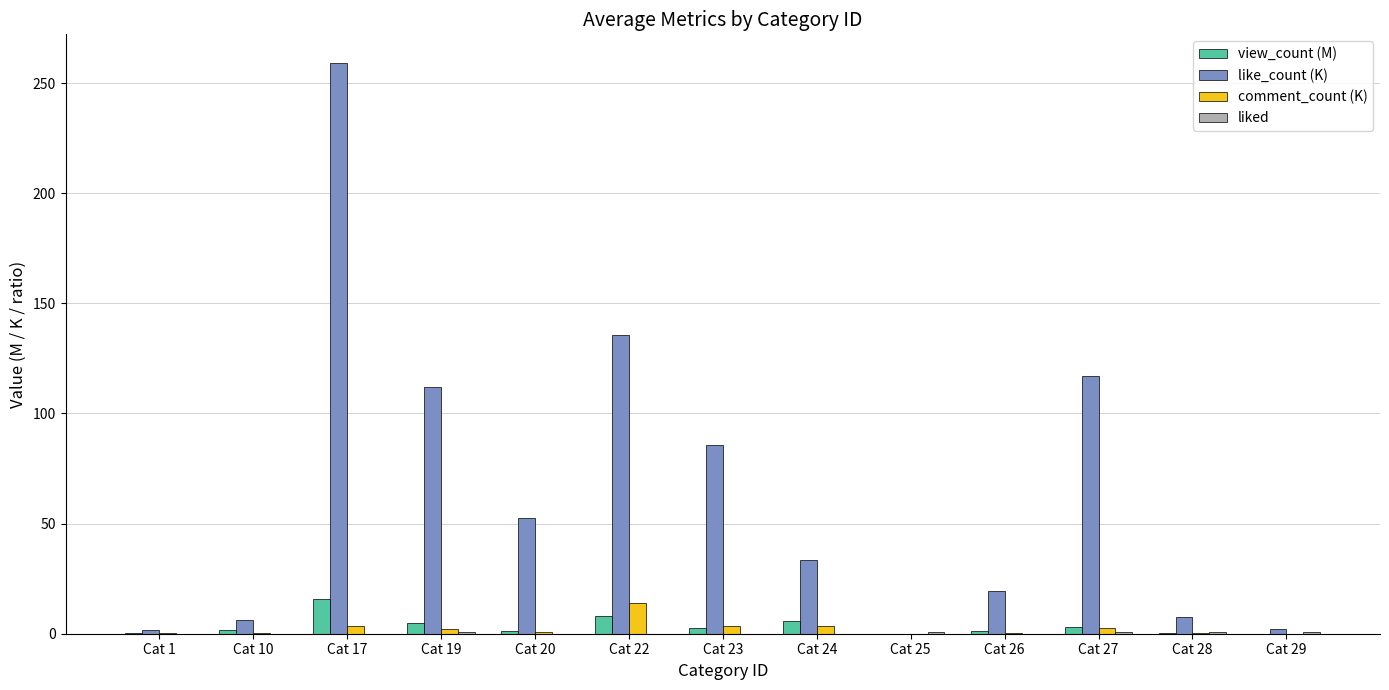

Is it true that view_count (M) equals 3.3 at Cat 27?

True